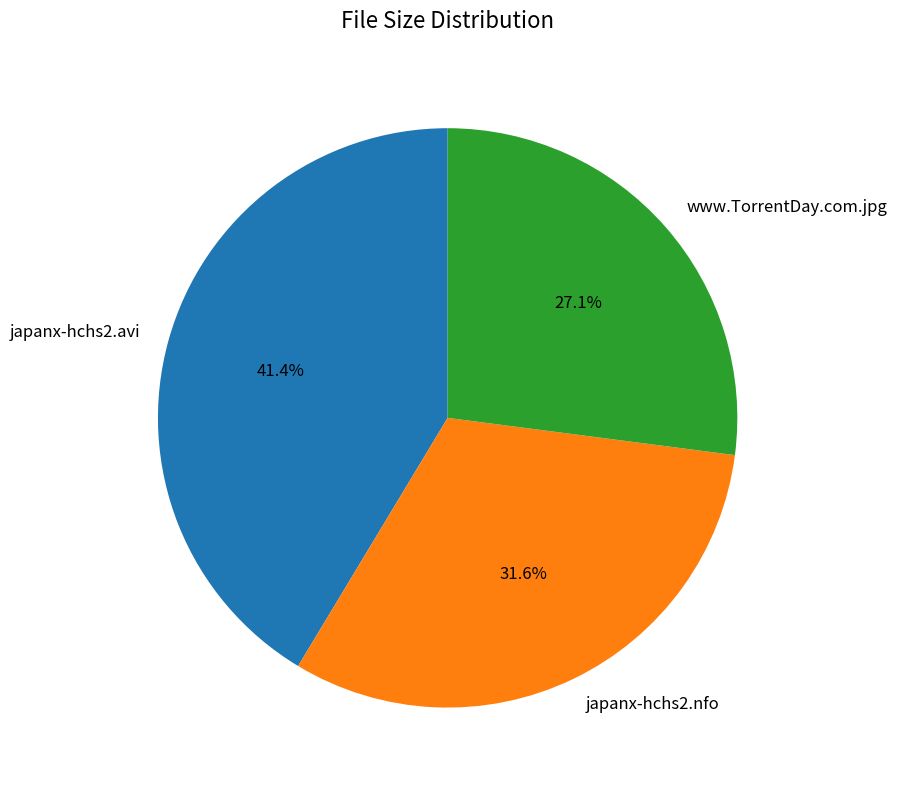

Does any single category account for the majority?

No